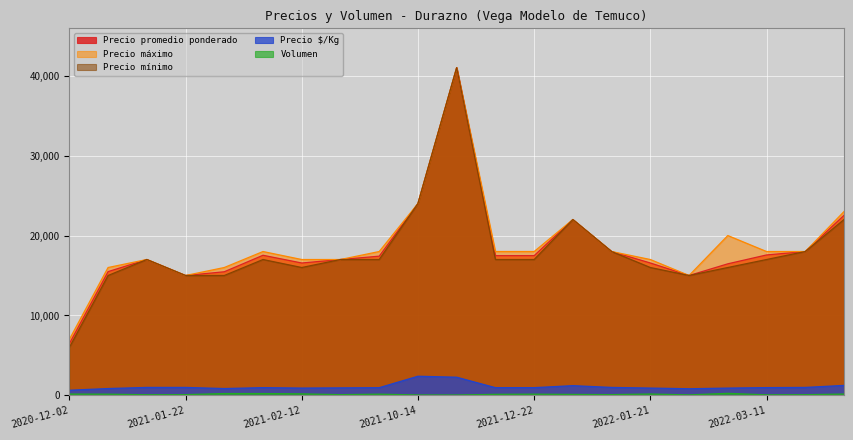

List the labels in order of Precio máximo value, largest first.

2021-10-28, 2021-10-14, 2022-12-09, 2021-12-23, 2022-02-09, 2021-02-11, 2021-03-04, 2021-12-09, 2021-12-22, 2022-01-14, 2022-03-11, 2022-03-22, 2021-01-19, 2021-02-12, 2021-02-23, 2022-01-21, 2020-12-10, 2021-02-04, 2021-01-22, 2022-02-02, 2020-12-02